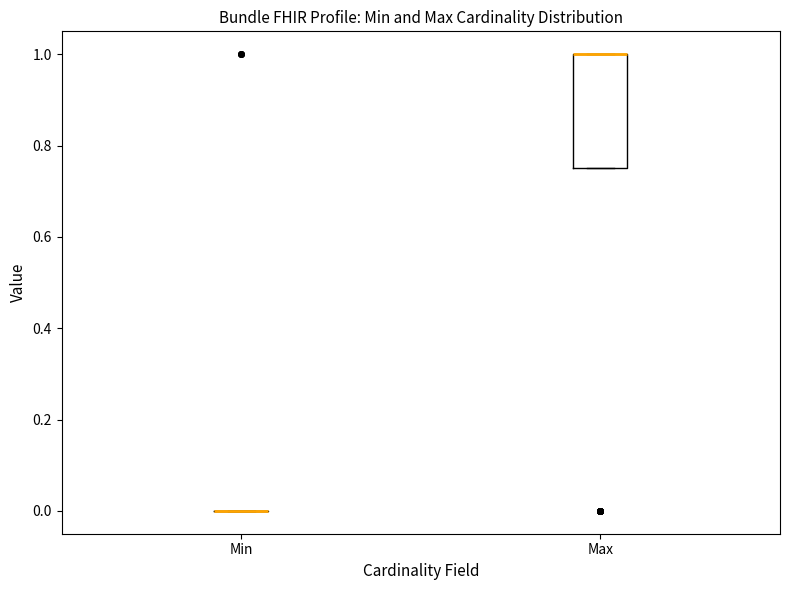

Where is the upper edge of the box for Max on the y-axis? The values are not printed on the chart, so give them approximately, as read against the axis.

1.00